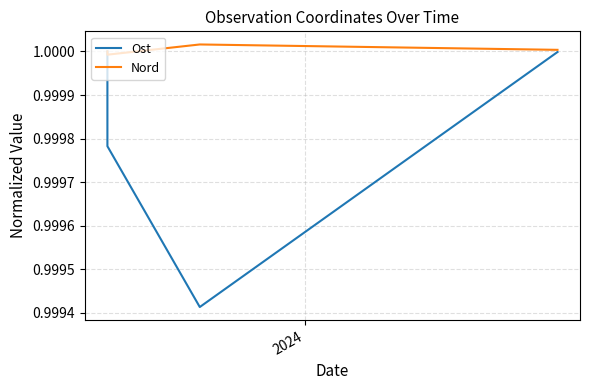

What is the highest value of the Nord series?

1.0